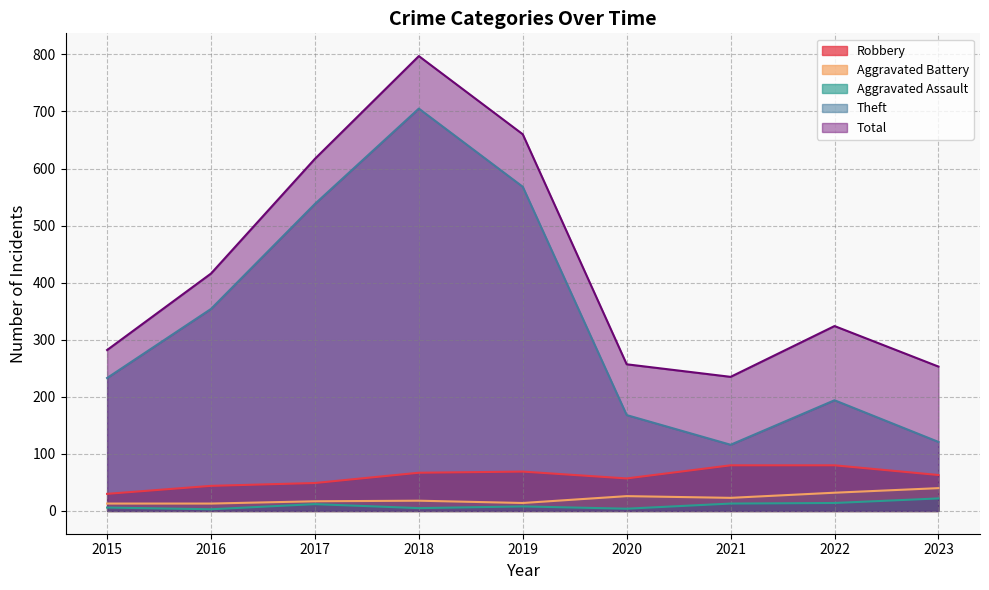

What is the sum of the Robbery values at 2019 and 2017?

118